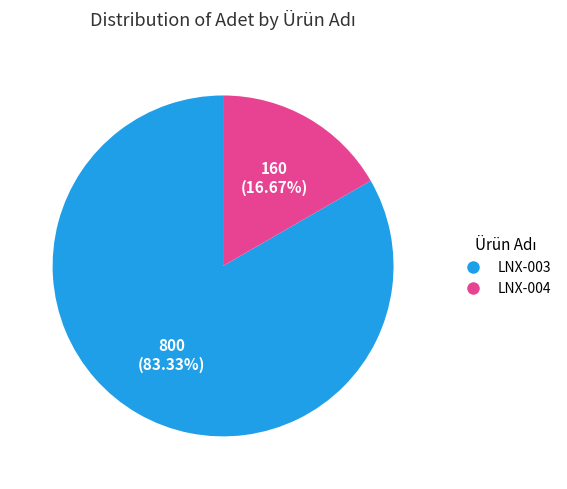

Which has a higher value, LNX-004 or LNX-003?

LNX-003